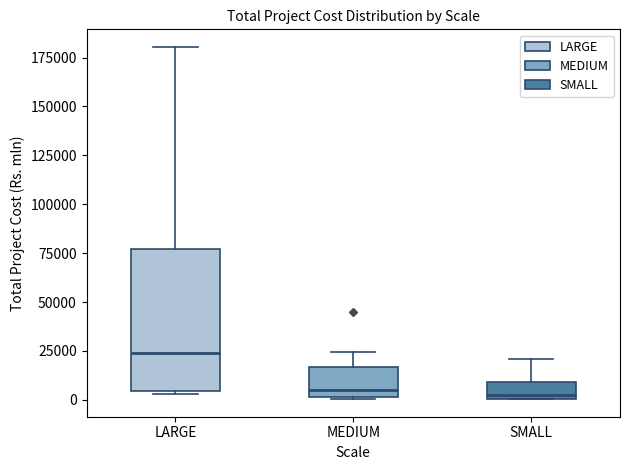

Which box's median line is the highest?

LARGE